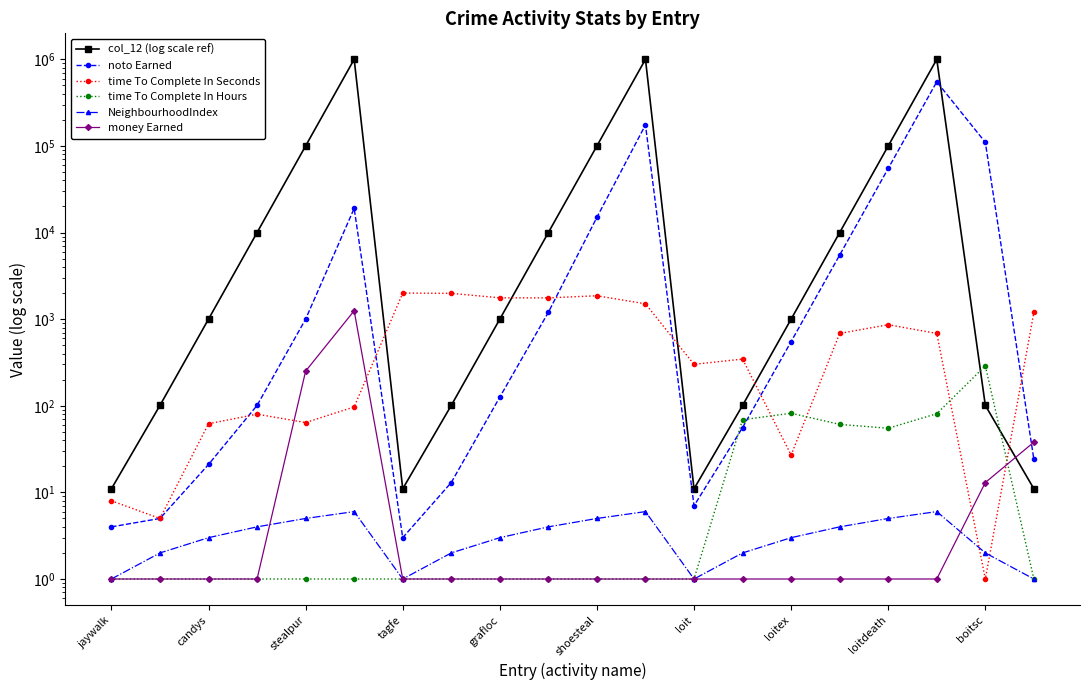

Between boitsc and 16, which series saw the biggest shift?

col_12 (log scale ref)